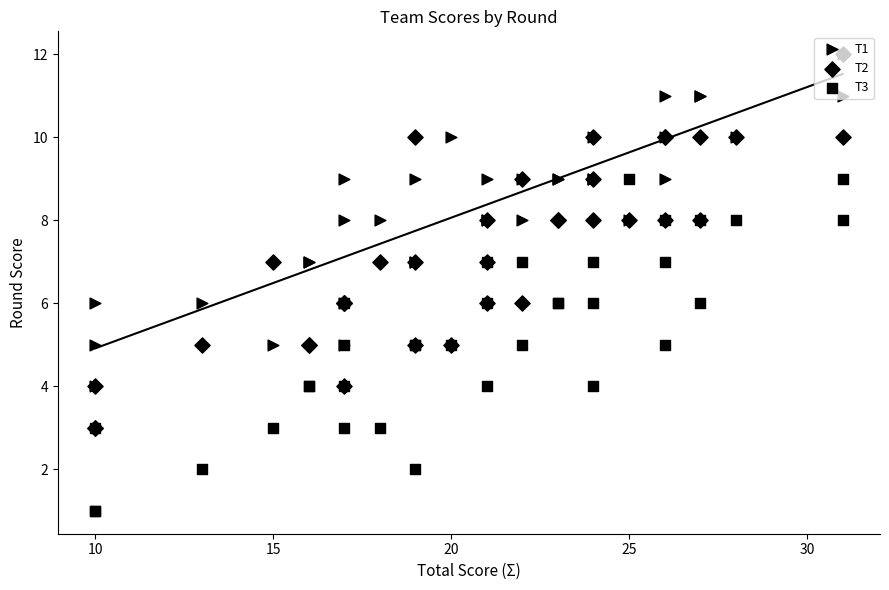

Is the value of T1 at 5 greater than the value of T3 at 7?

Yes